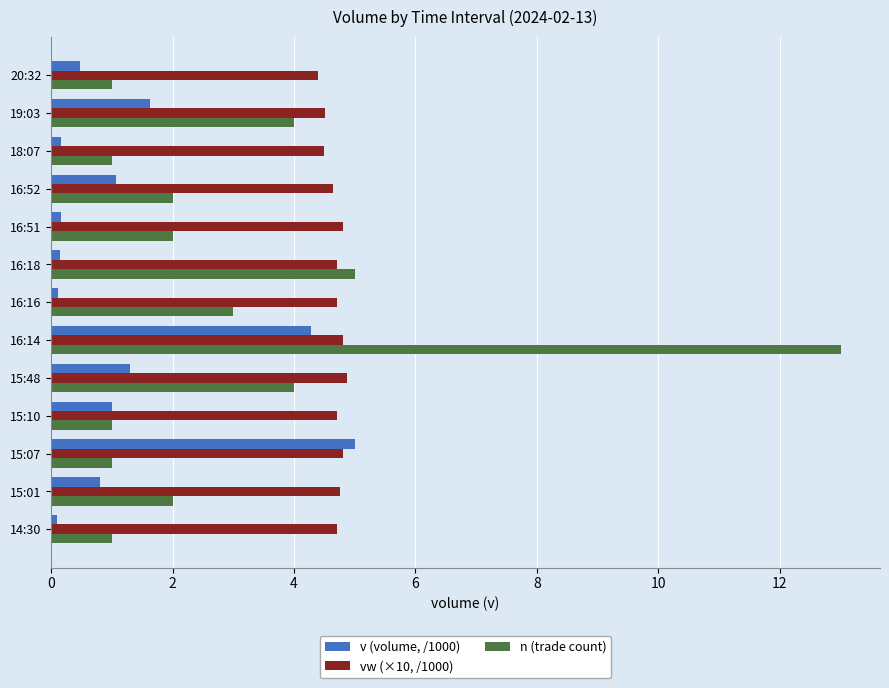

List the series in order of their overall mean, lowest first.

v (volume, /1000), n (trade count), vw (×10, /1000)